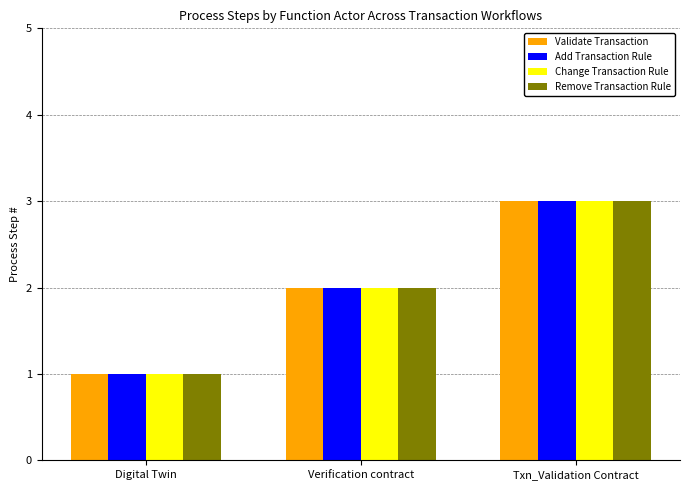

The value of Remove Transaction Rule at Txn_Validation Contract is 4. True or false?

False